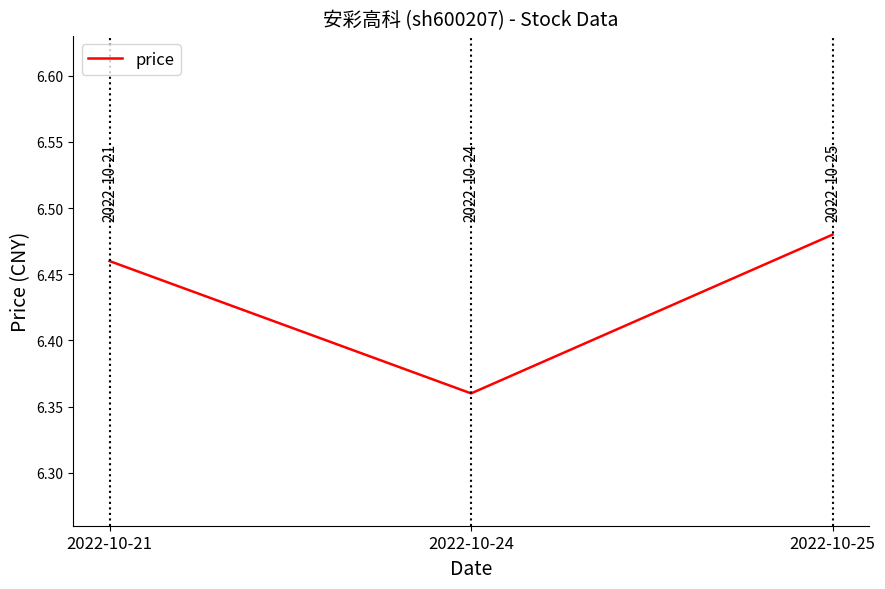

List the labels in order of value, largest first.

2022-10-25, 2022-10-21, 2022-10-24